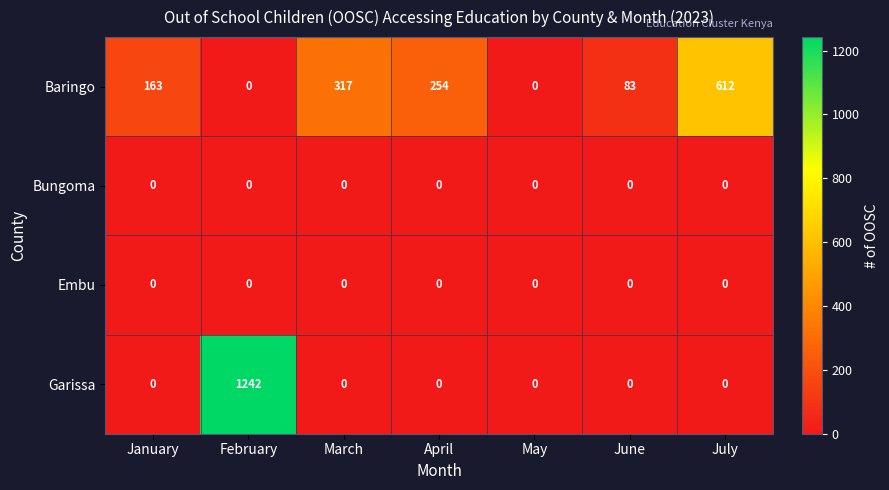

Which category has the highest value in the Garissa series?

February